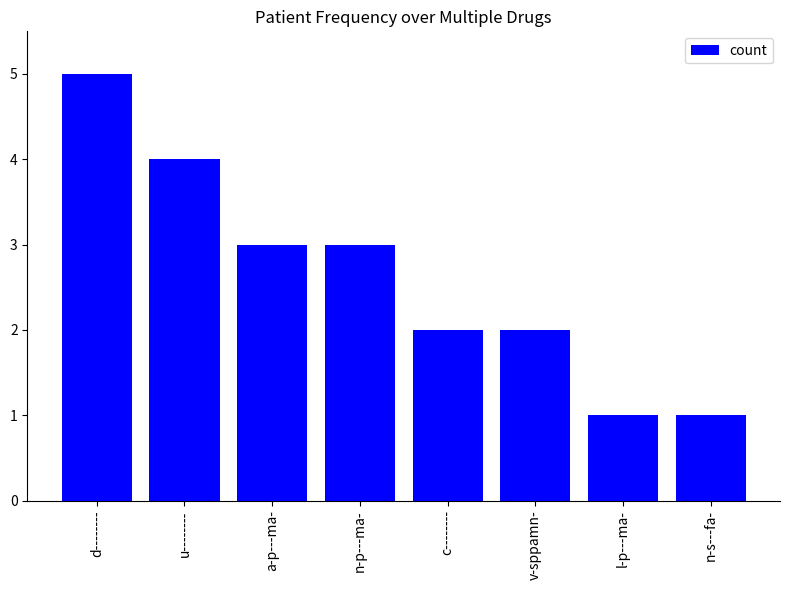

Reading left to right, extract all data points from this chart.

5	4	3	3	2	2	1	1